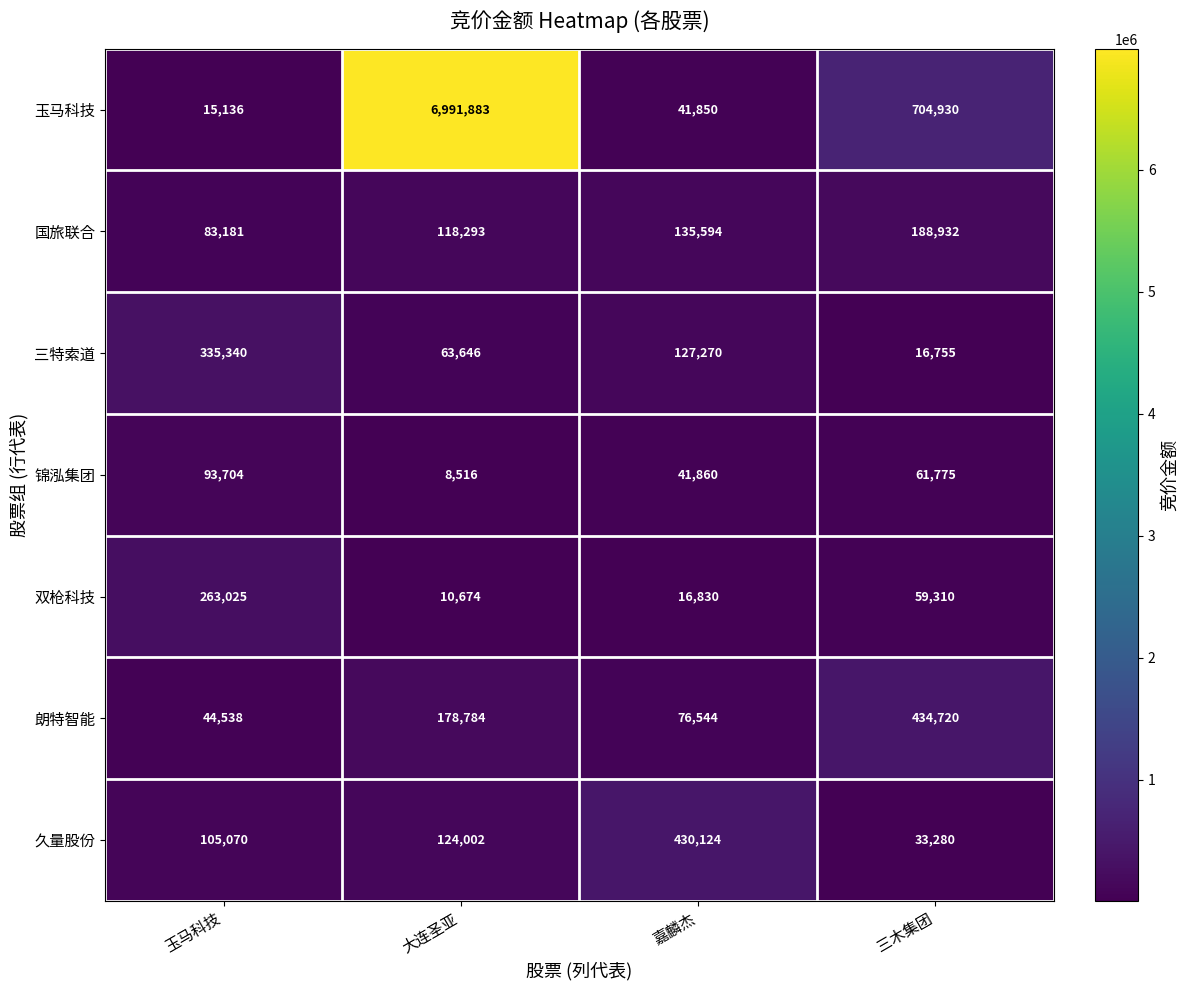

Rank the series by their maximum value, from lowest to highest.

锦泓集团, 国旅联合, 双枪科技, 三特索道, 久量股份, 朗特智能, 玉马科技